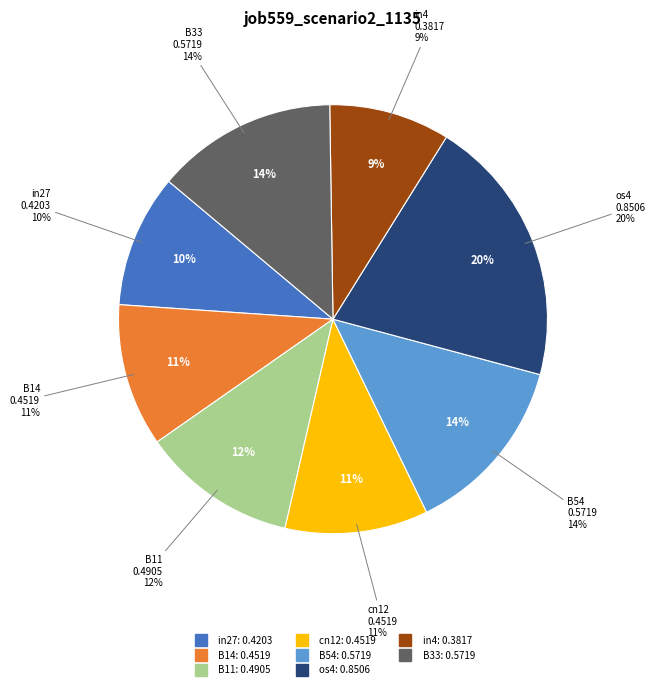

Count the number of slices in the pie.

9